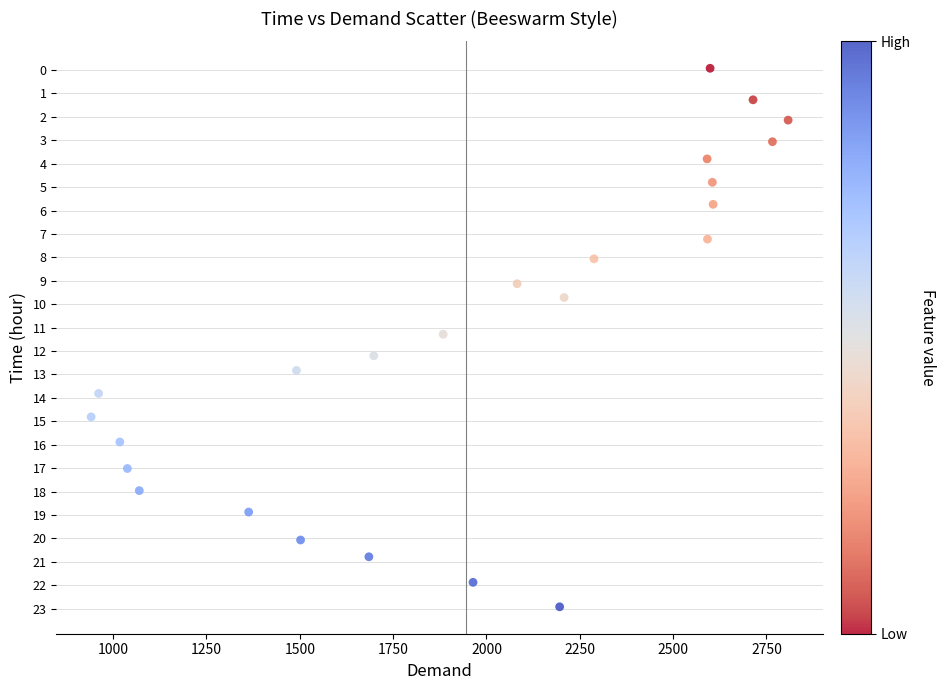

What is the range of Y values (max minus min)?

23.0